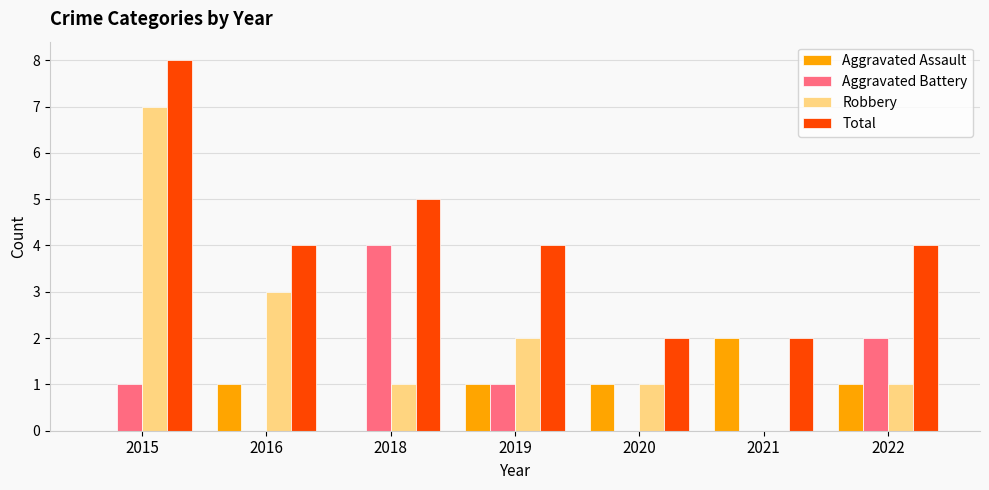

Which series changed the most between 2019 and 2020?

Total